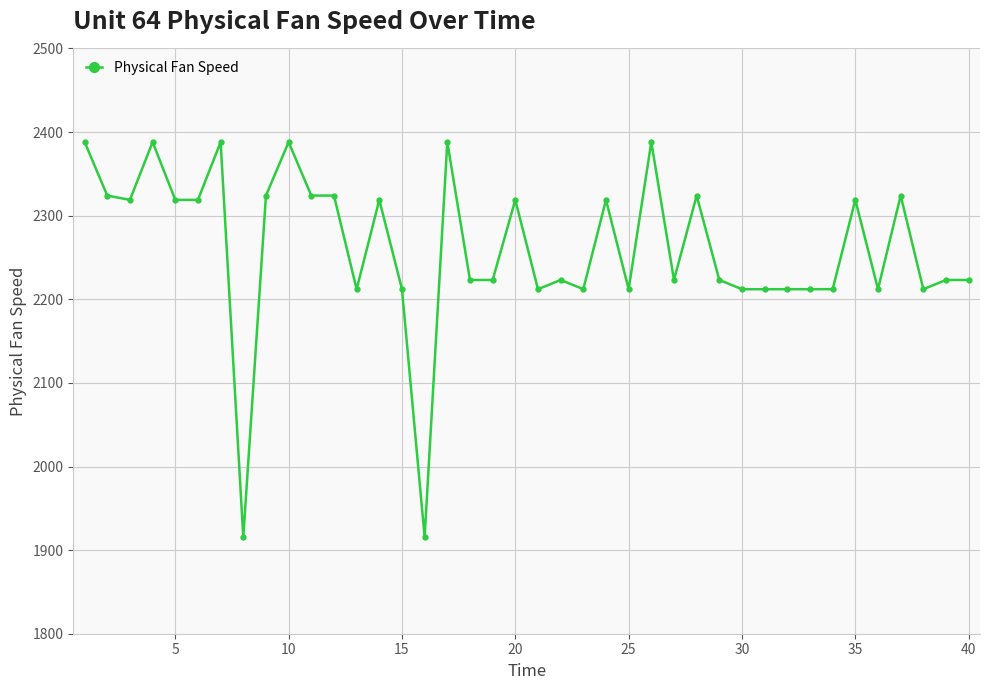

What is the difference between the second highest and minimum values?

472.7